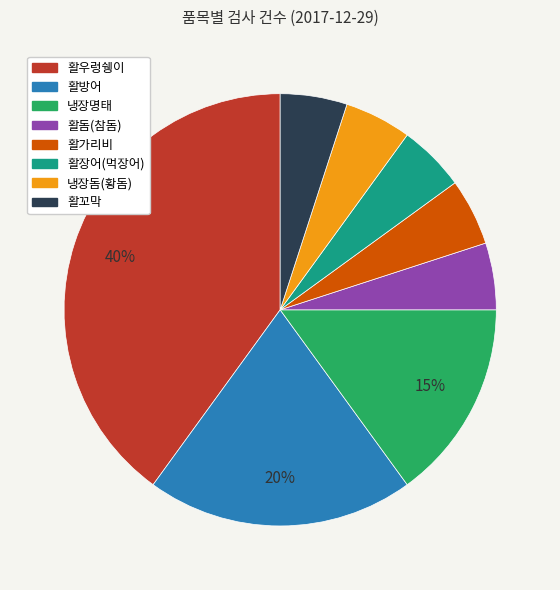

Combined, do 냉장명태 and 활장어(먹장어) account for over 50%?

No